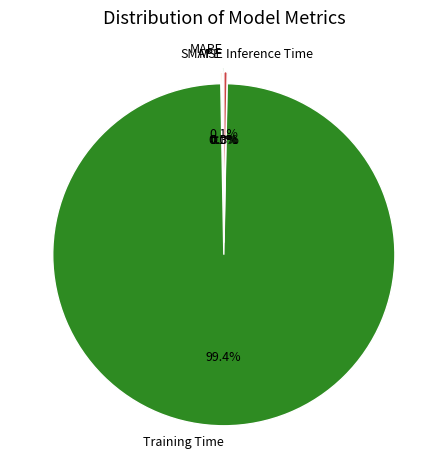

To the nearest percent, what portion does Training Time represent?

99%